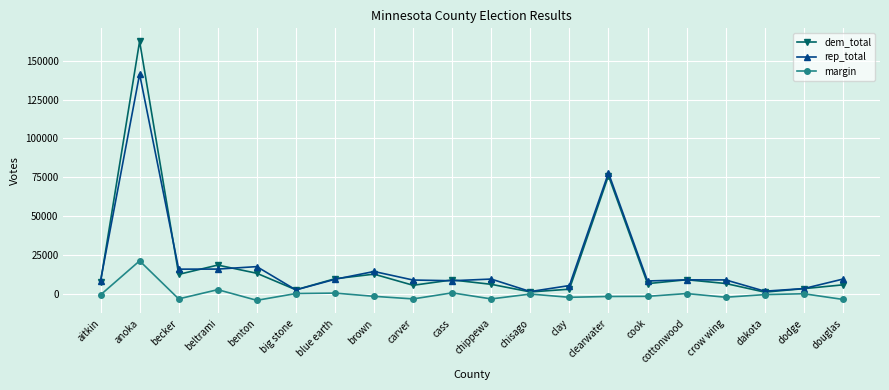

What is the difference between the highest and lowest values at aitkin?

9006